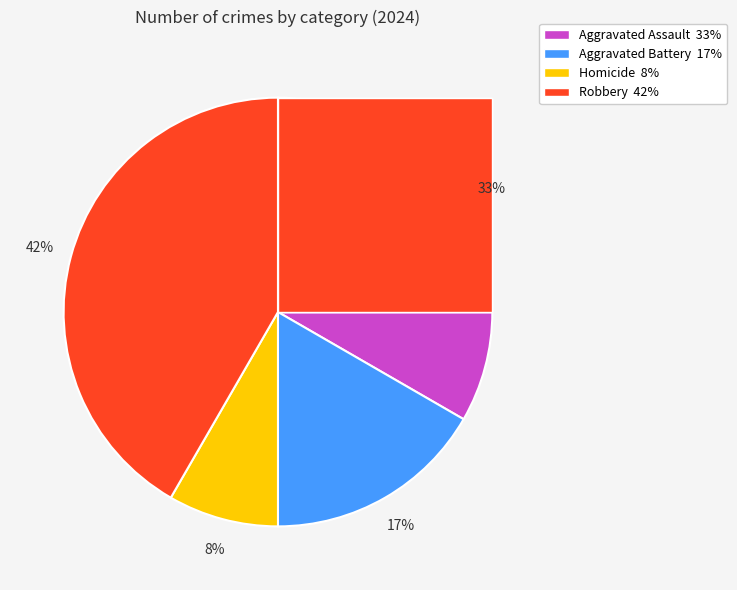

Which has a higher value, Aggravated Assault or Aggravated Battery?

Aggravated Assault